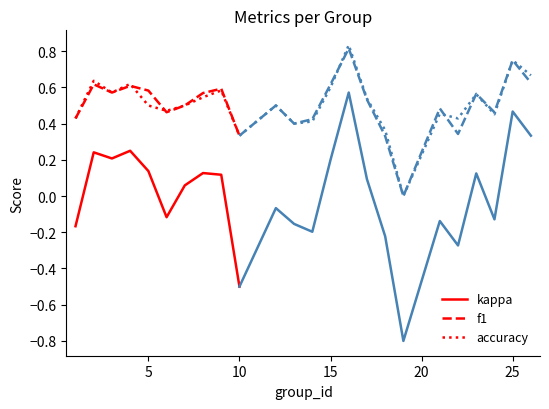

Is it true that f1 equals 0.1 at 10?

False